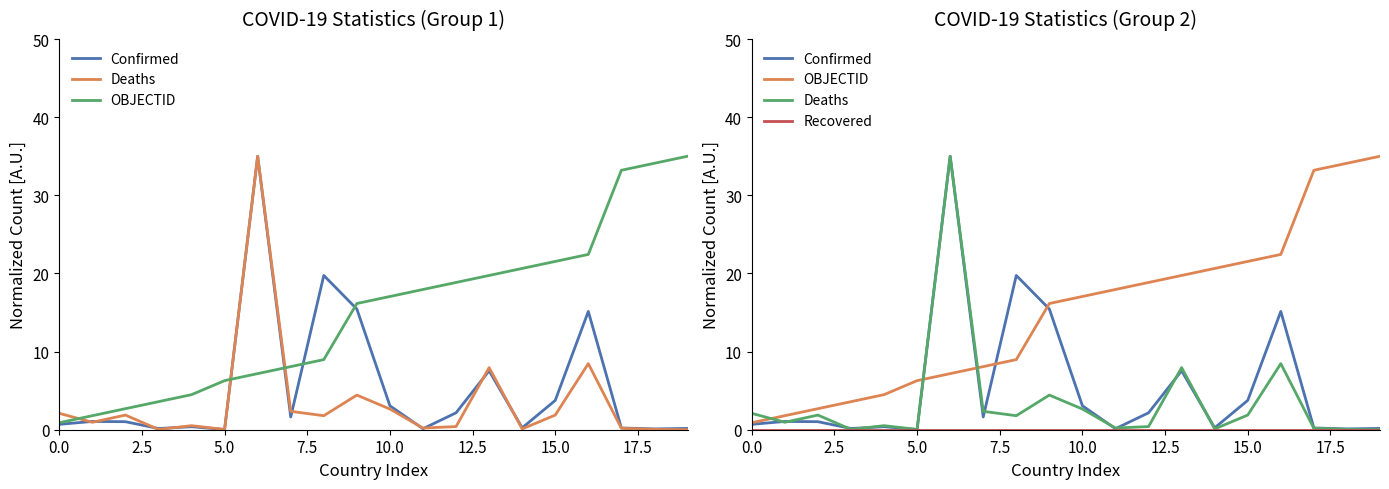

What is the sum of all Confirmed values?

107.7